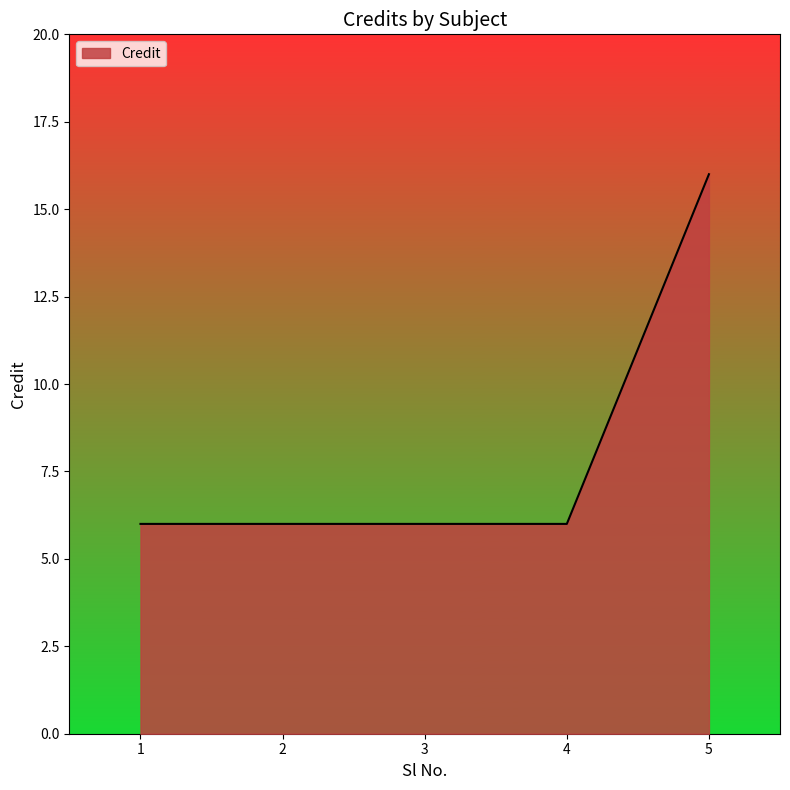

What is the change in value from 1 to 5?

+10